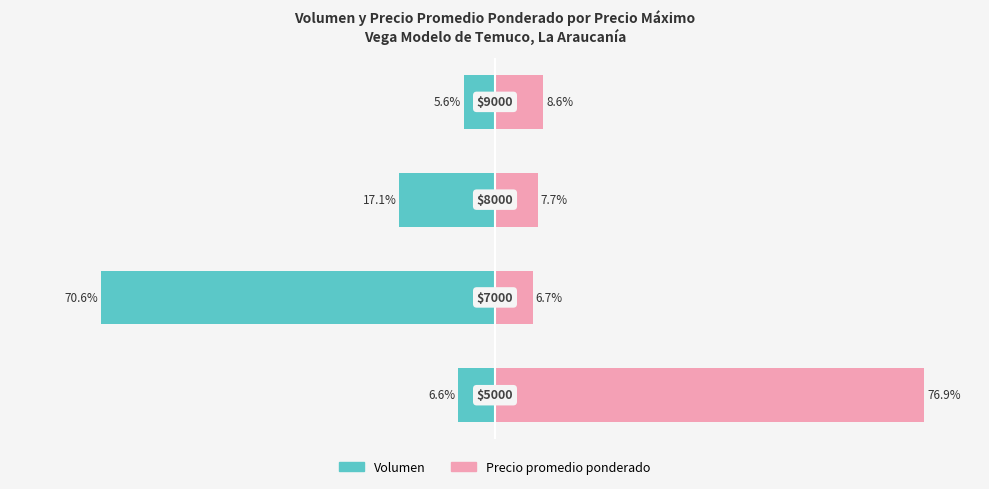

What are all the series names shown in the legend?

Volumen, Precio promedio ponderado